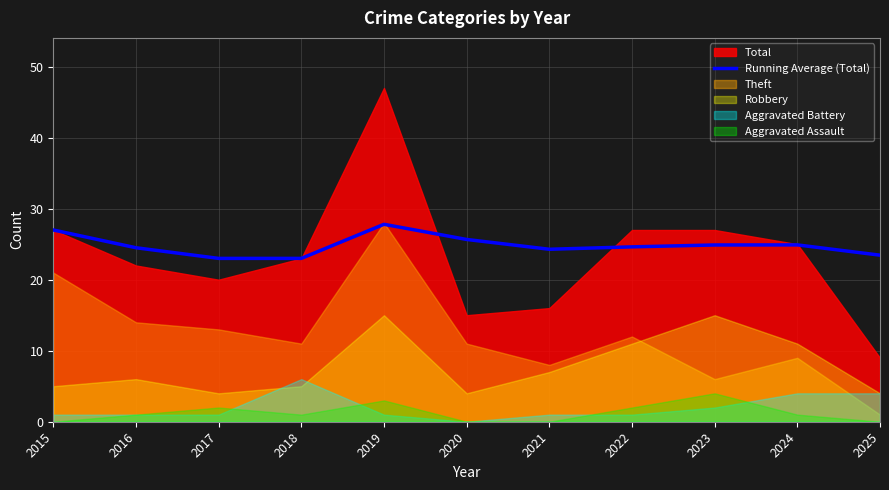

The chart shows a value of 43.8 at 2019. True or false?

False